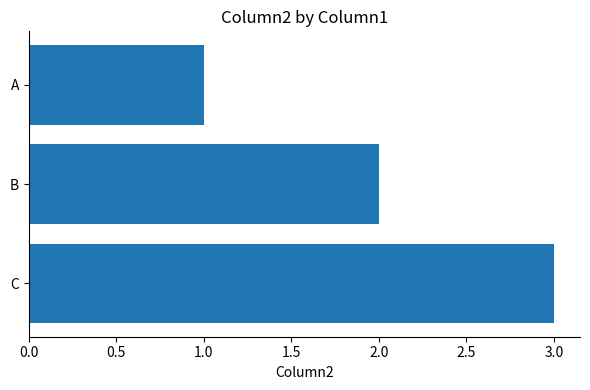

The chart shows a value of 3 at B. True or false?

False